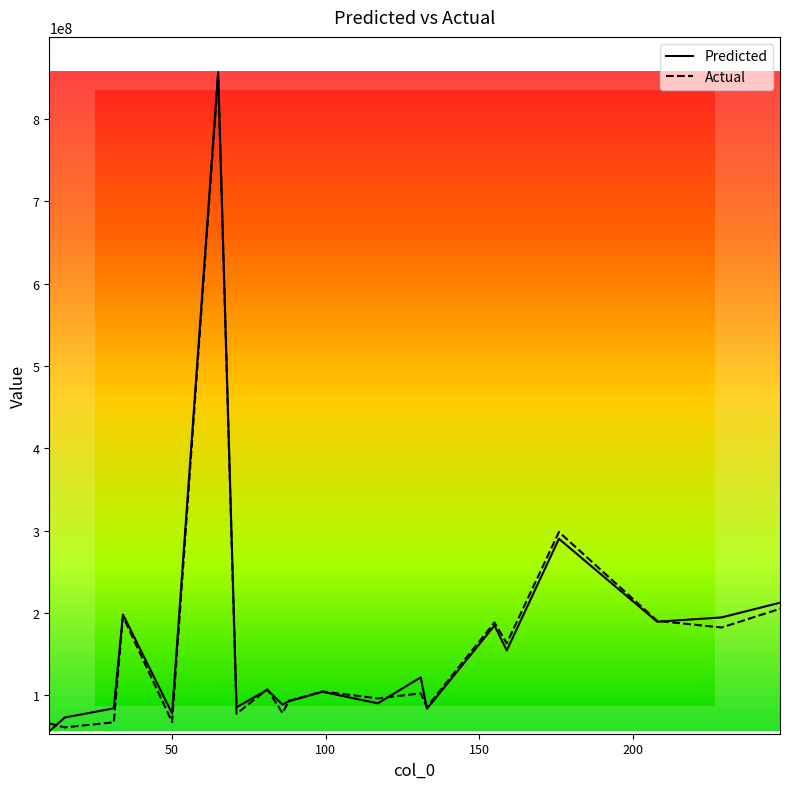

What is the minimum value for Actual?

60963168.0